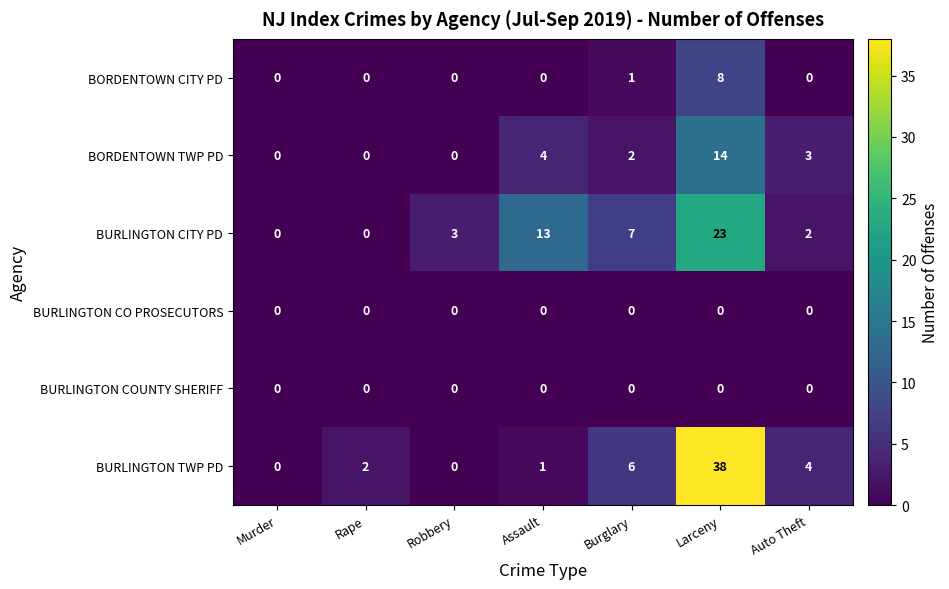

Where is BORDENTOWN CITY PD nearest to the value 4?

Burglary